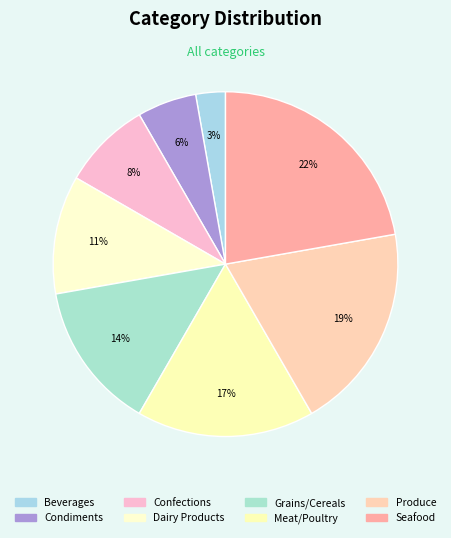

To the nearest percent, what percentage of the pie is Produce?

19%